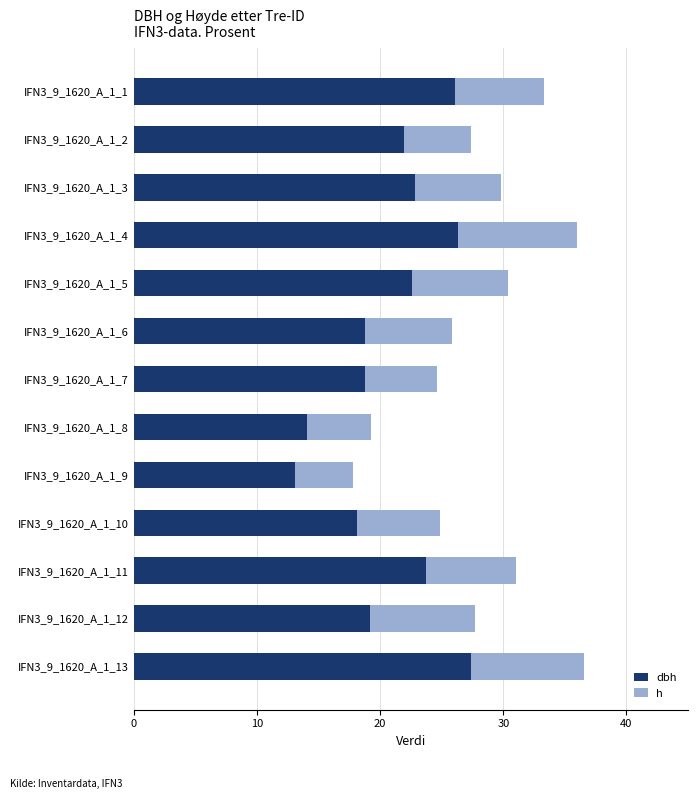

What is the total value across all series at IFN3_9_1620_A_1_1?

33.3